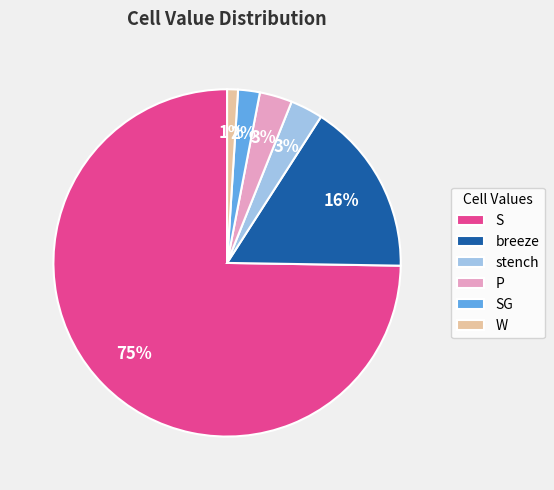

What percentage is the S slice, to the nearest percent?

75%